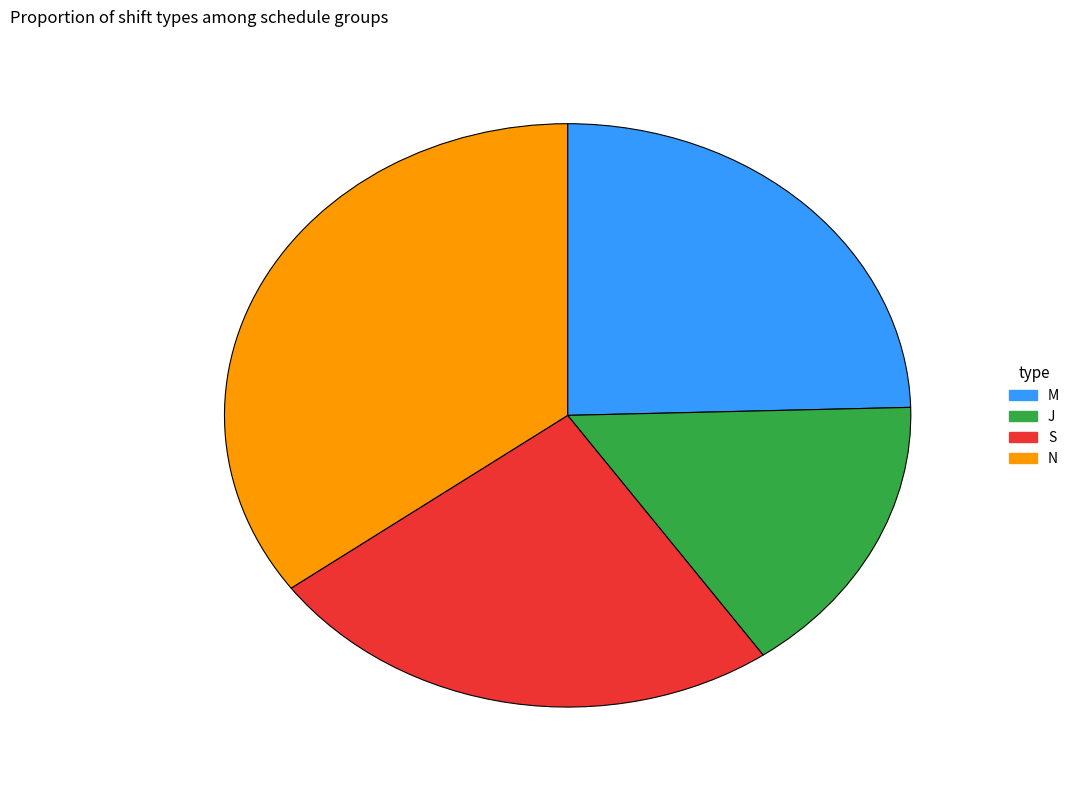

True or false: S accounts for 25% of the total.

True